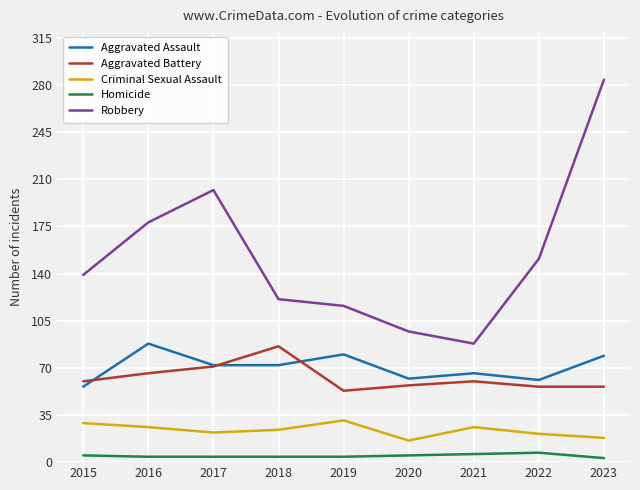

True or false: Robbery has a value of 200 at 2015.

False